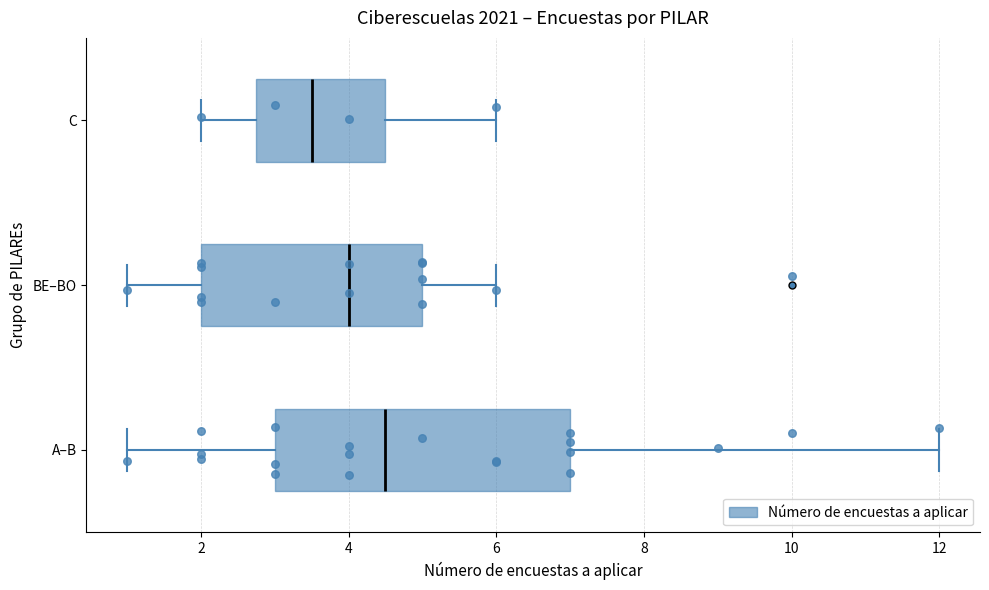

Where does the left whisker of the box for BE–BO end on the x-axis? The values are not printed on the chart, so give them approximately, as read against the axis.

1.0